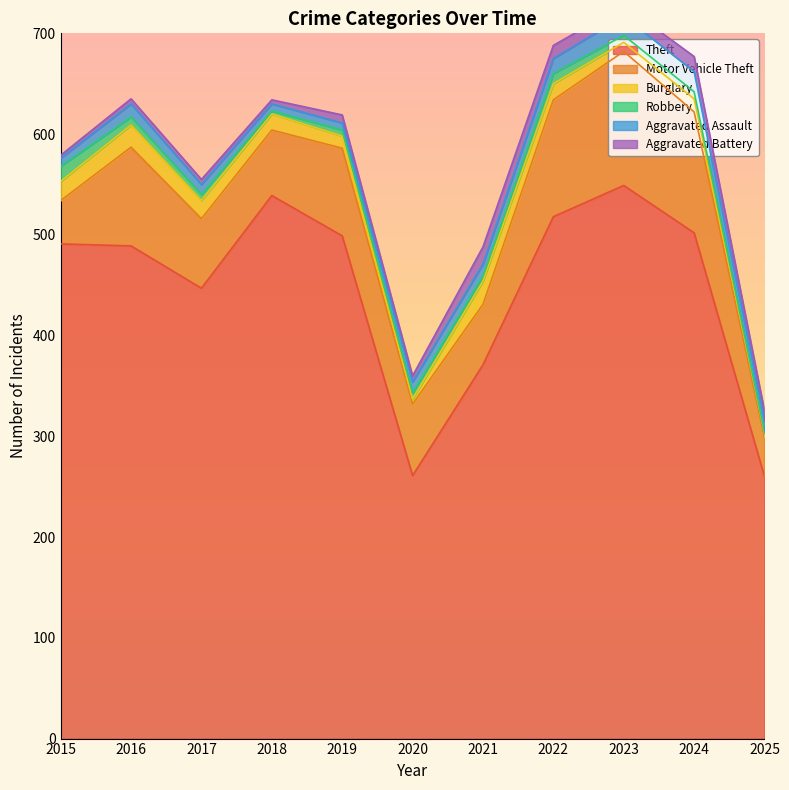

Which has a higher value, 2023 or 2021?

2023